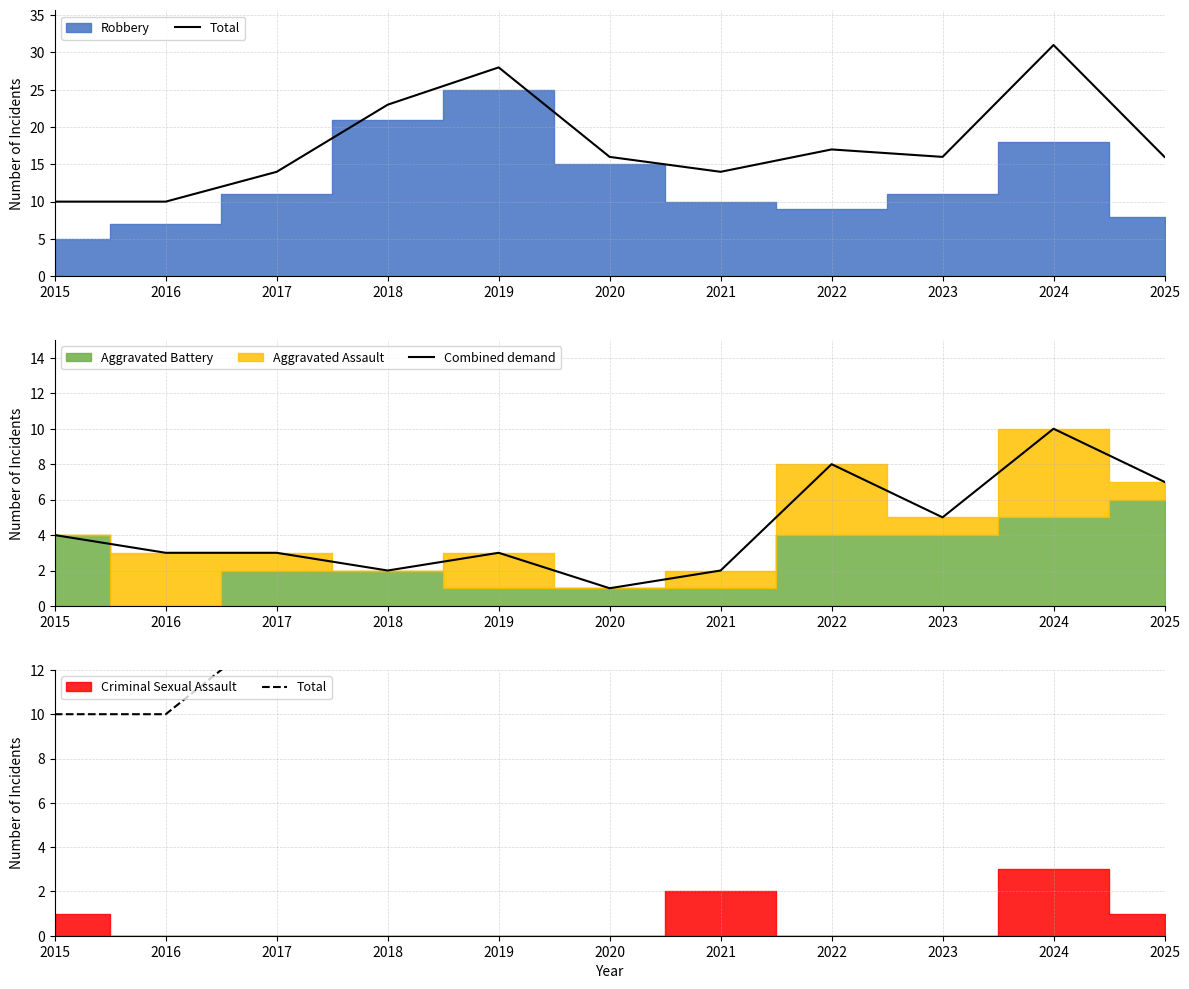

Which category has the highest value in the Combined demand series?

2024